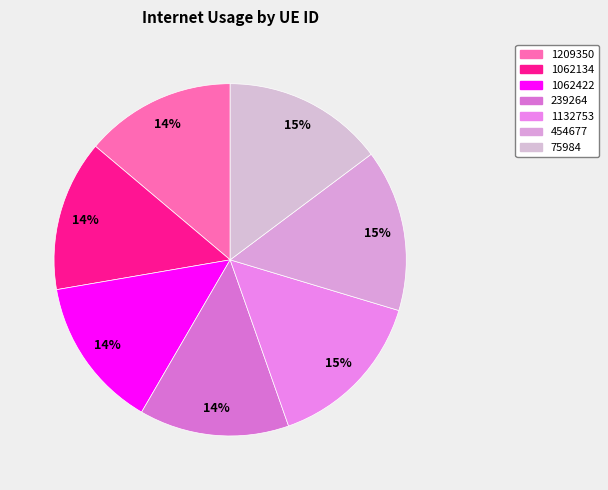

How much of the chart is everything except 239264?

86.2%